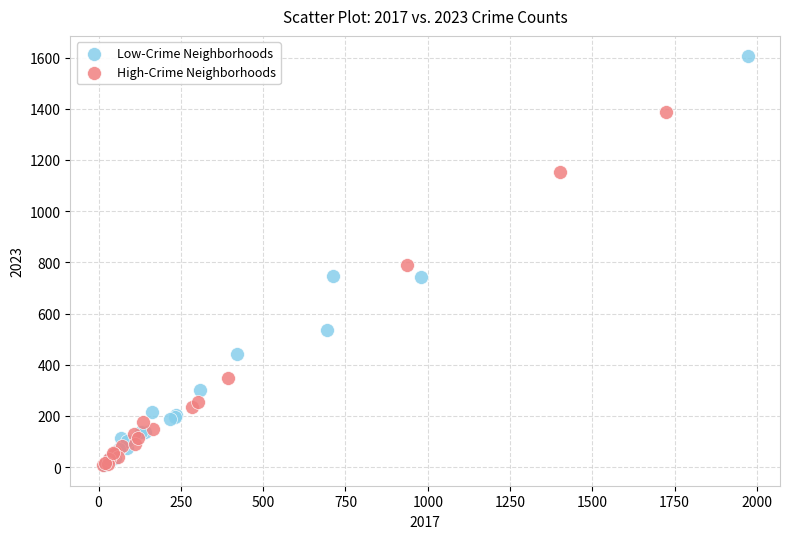

Which series reaches the maximum Y coordinate?

Low-Crime Neighborhoods